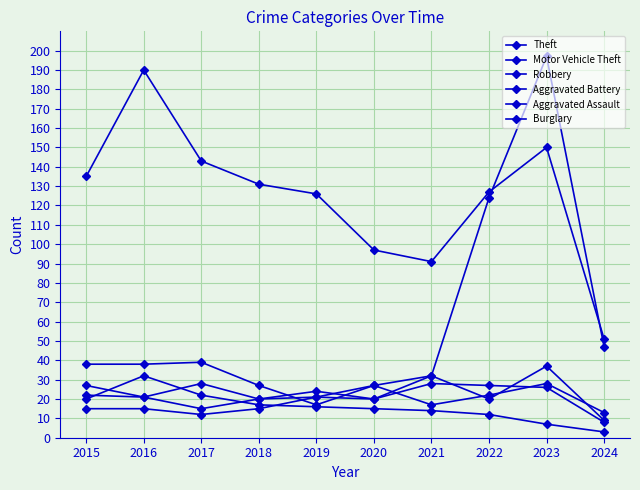

Reading right to left, extract all data points from this chart.

Theft: 51	150	127	91	97	126	131	143	190	135
Motor Vehicle Theft: 47	197	124	32	27	17	27	39	38	38
Robbery: 9	37	20	32	20	24	20	28	21	27
Aggravated Battery: 8	26	27	28	20	21	20	15	21	22
Aggravated Assault: 13	28	22	17	27	21	15	12	15	15
Burglary: 3	7	12	14	15	16	17	22	32	20